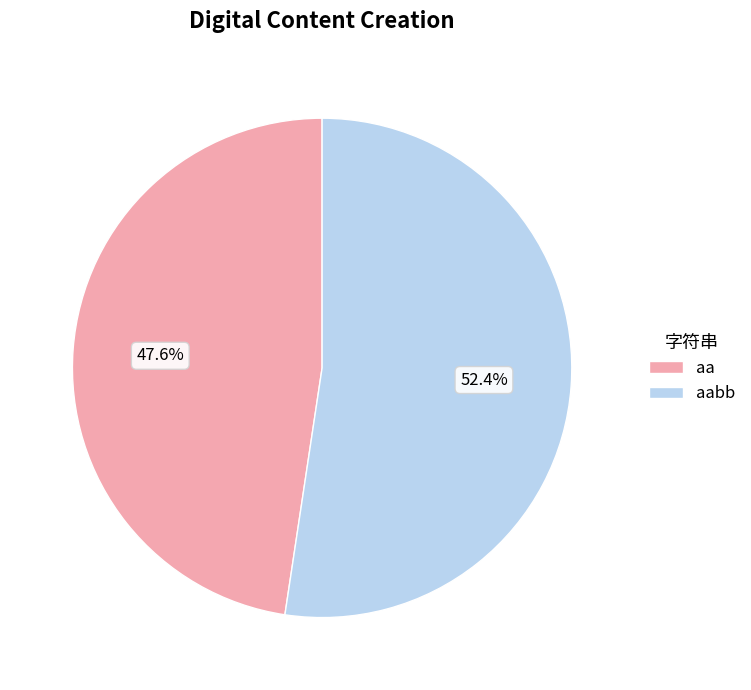

Which category has the biggest portion of the pie?

aabb